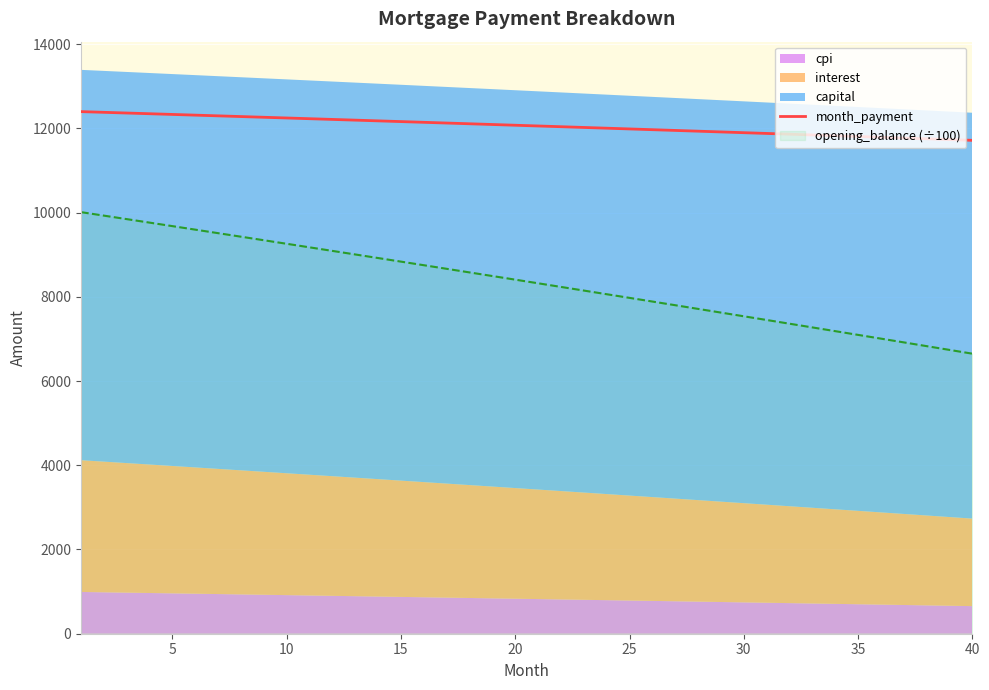

True or false: month_payment and opening_balance (÷100) intersect in this chart.

False